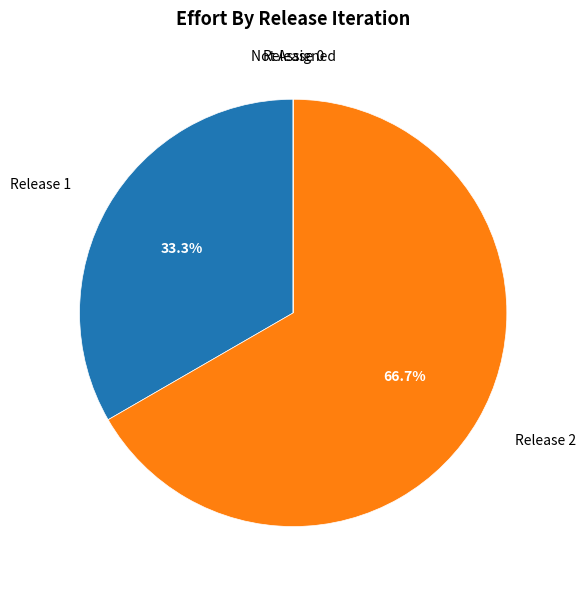

Is there any slice that represents more than half of the pie?

Yes